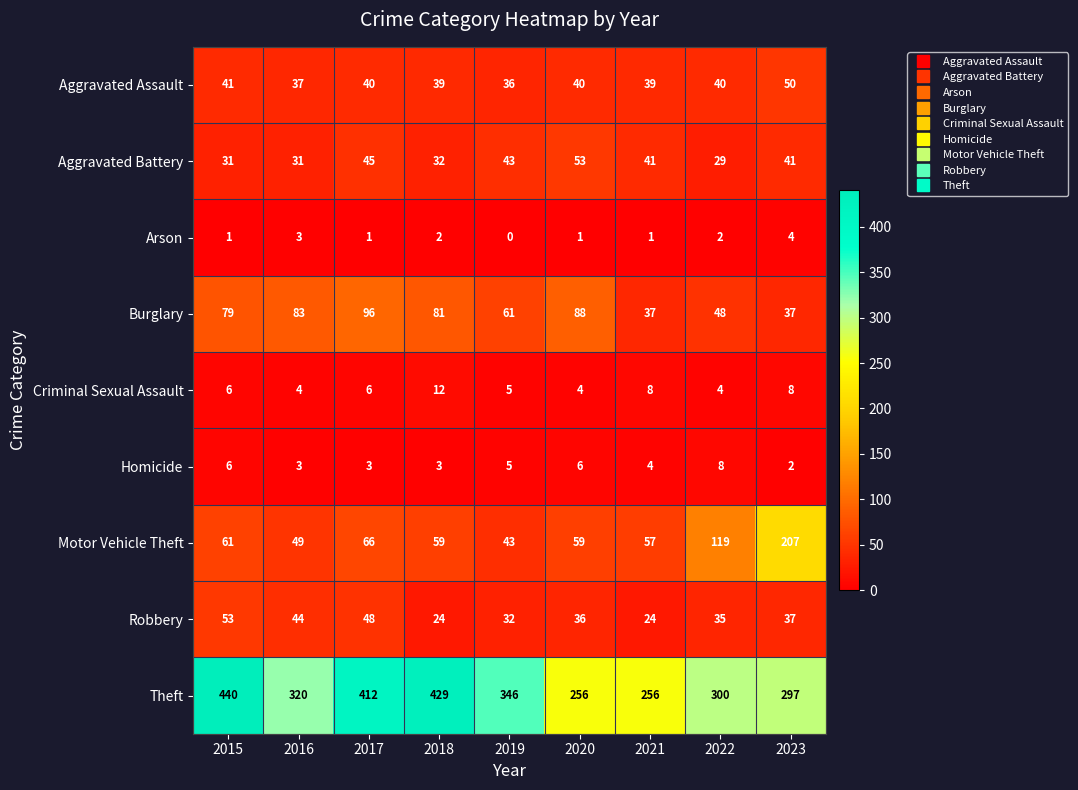

Which series has the widest spread of values?

Theft